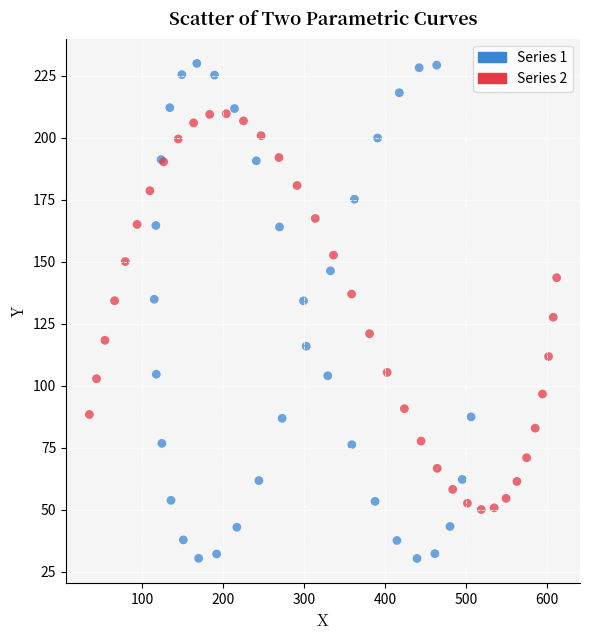

Which series reaches the maximum Y coordinate?

Series 1